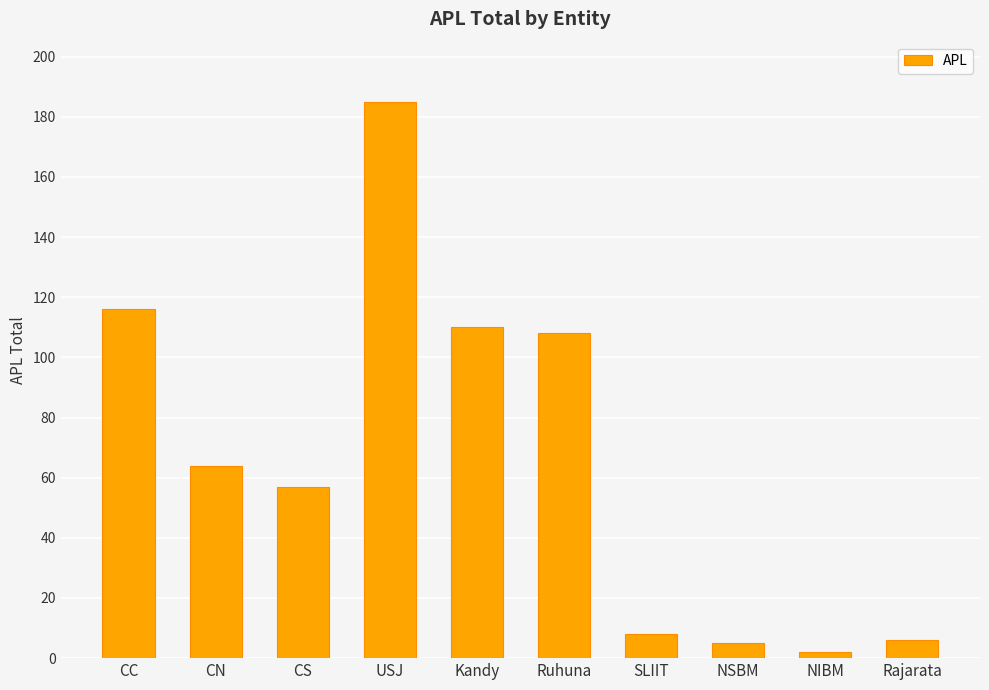

Reading left to right, transcribe all the data shown in this chart.

116	64	57	185	110	108	8	5	2	6